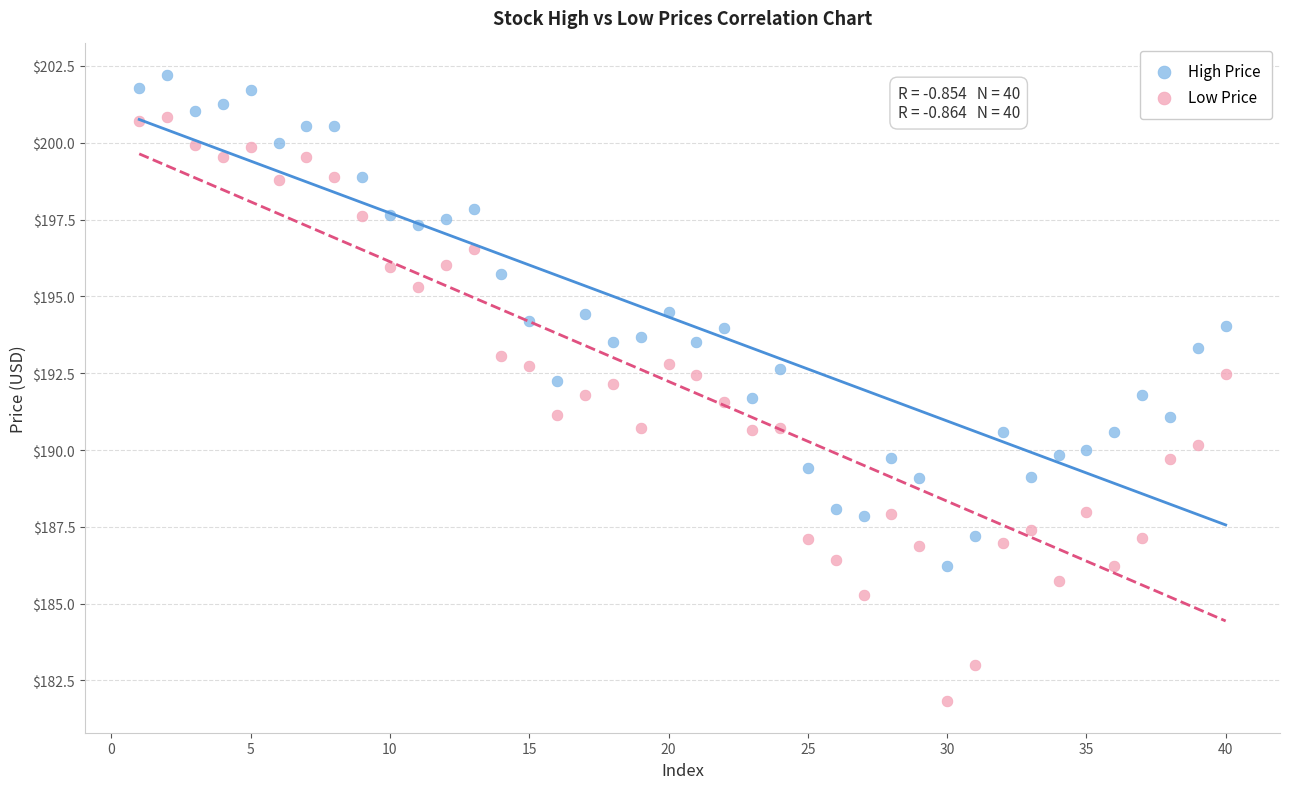

Which series reaches the maximum Y coordinate?

High Price